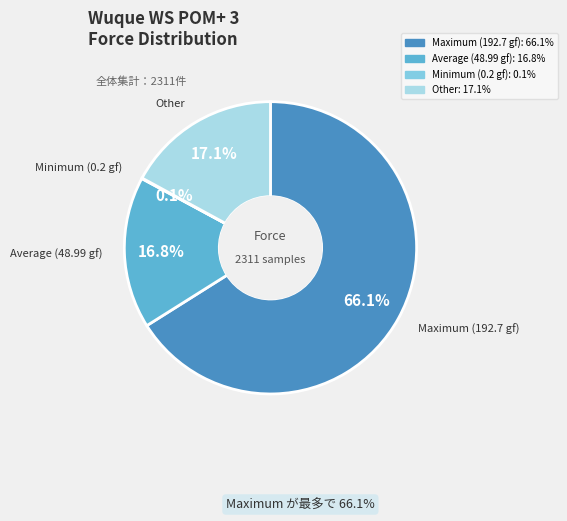

What is the largest slice in the pie chart?

Maximum (192.7 gf)